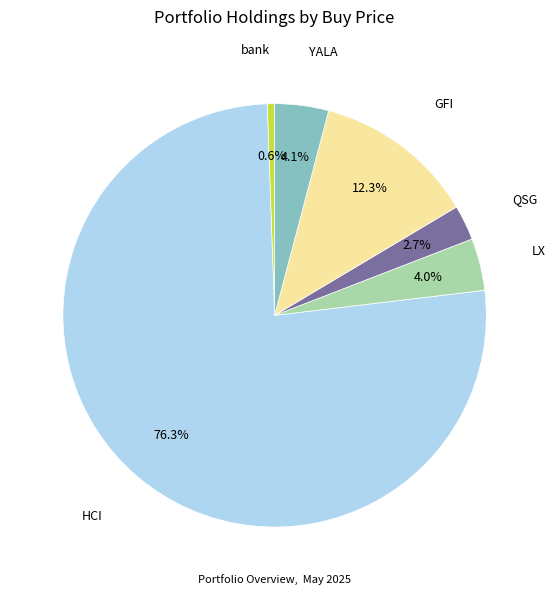

Which category has the smallest portion of the pie?

bank